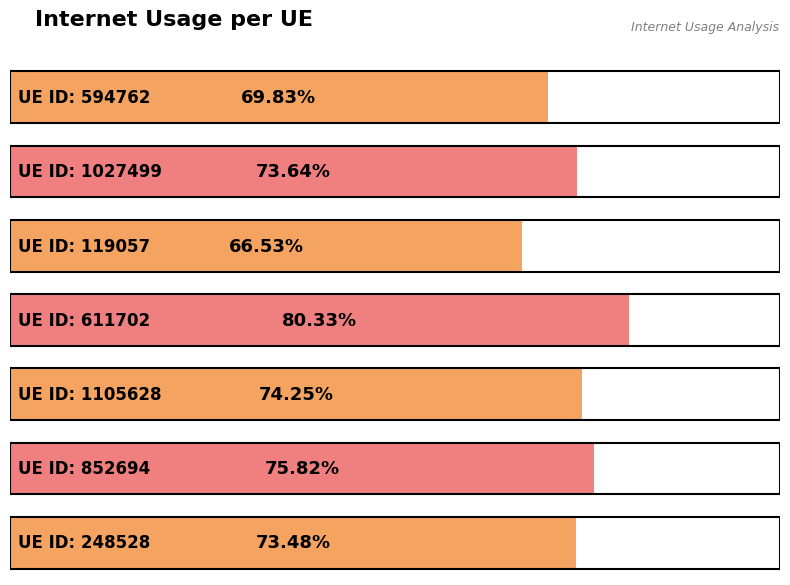

Rank the categories by value from highest to lowest.

611702, 852694, 1105628, 1027499, 248528, 594762, 119057